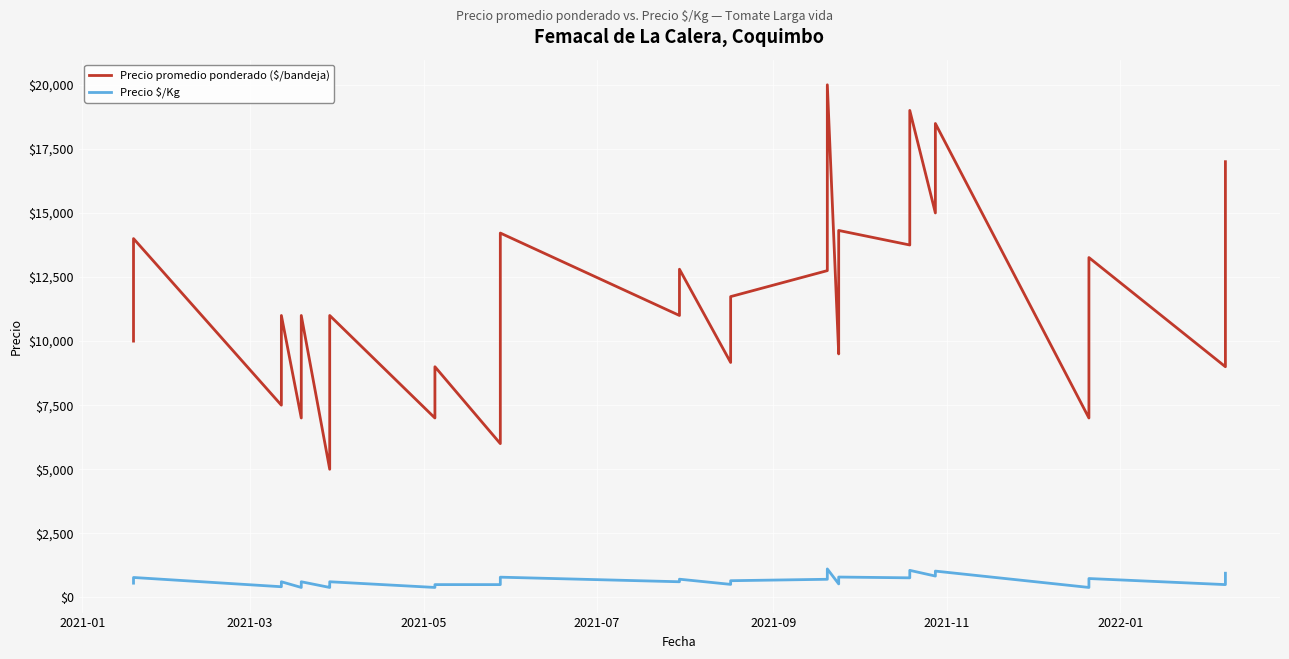

List the series in order of their peak value, highest first.

Precio promedio ponderado ($/bandeja), Precio $/Kg